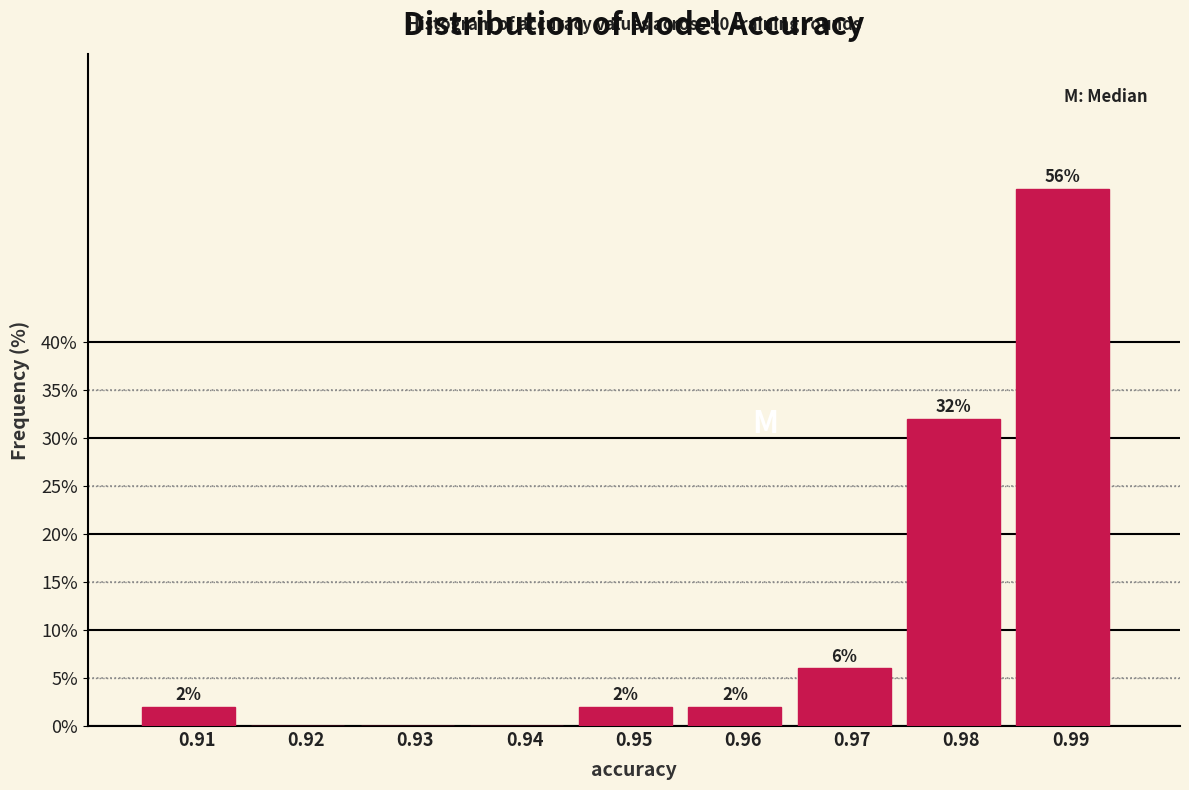

Reading left to right, transcribe all the data shown in this chart.

0.91=2.0	0.92=0.0	0.93=0.0	0.94=0.0	0.95=2.0	0.96=2.0	0.97=6.0	0.98=32.0	0.99=56.0